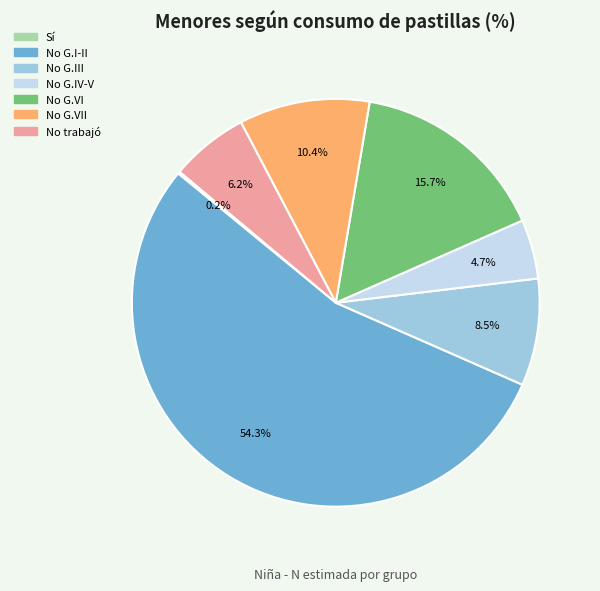

Is there any slice that represents more than half of the pie?

Yes